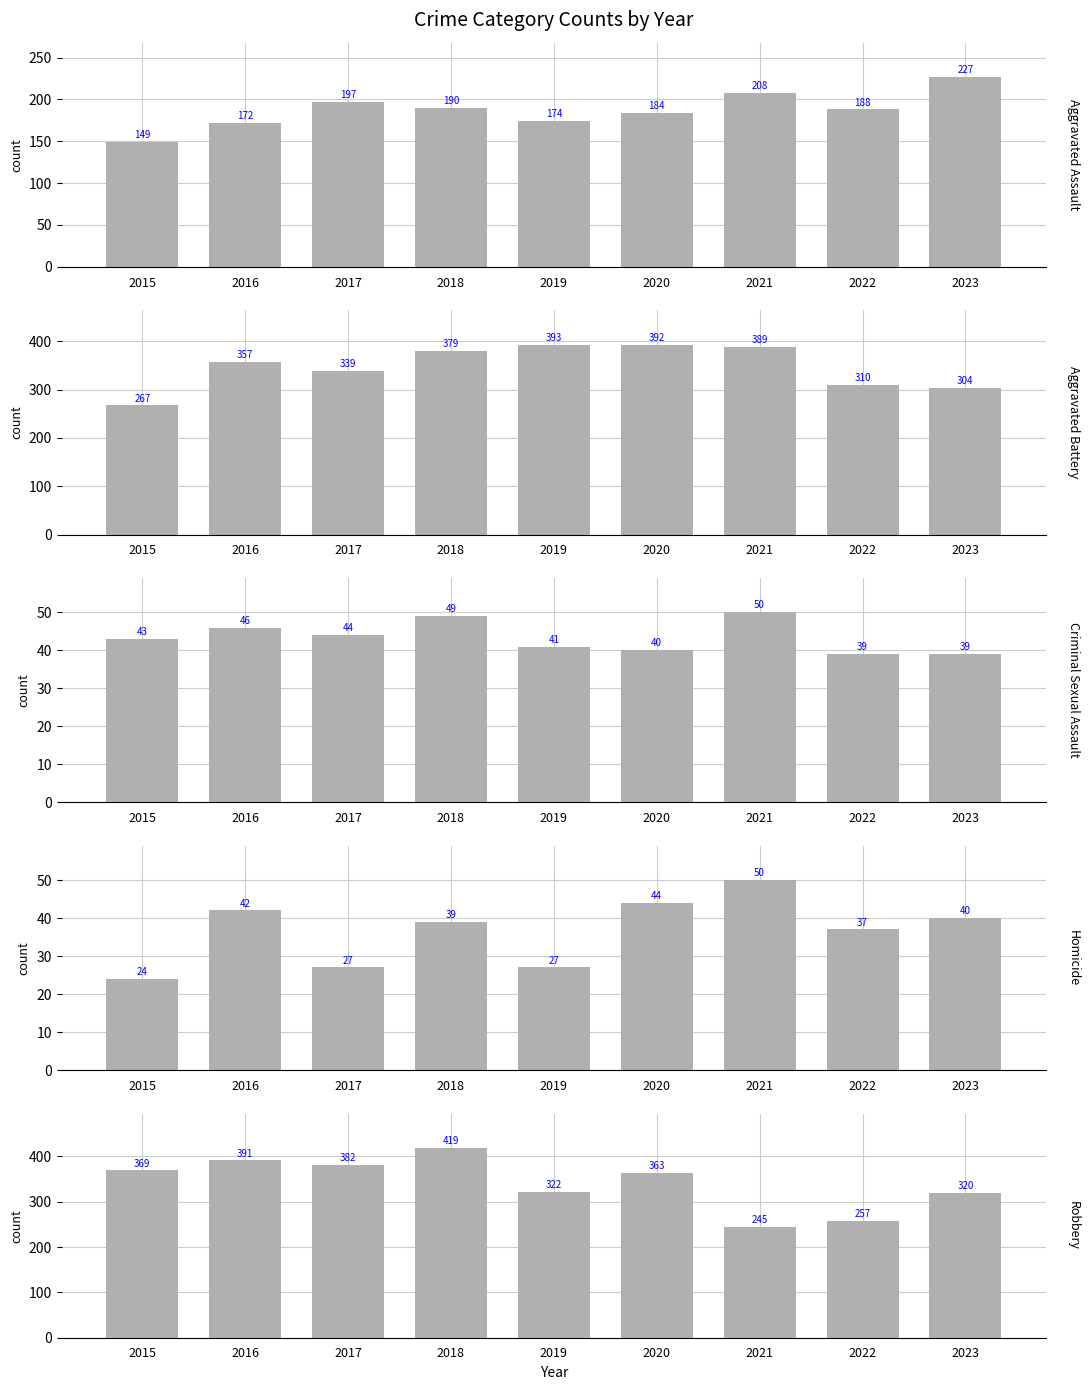

How many values in the Criminal Sexual Assault series exceed 43?

4